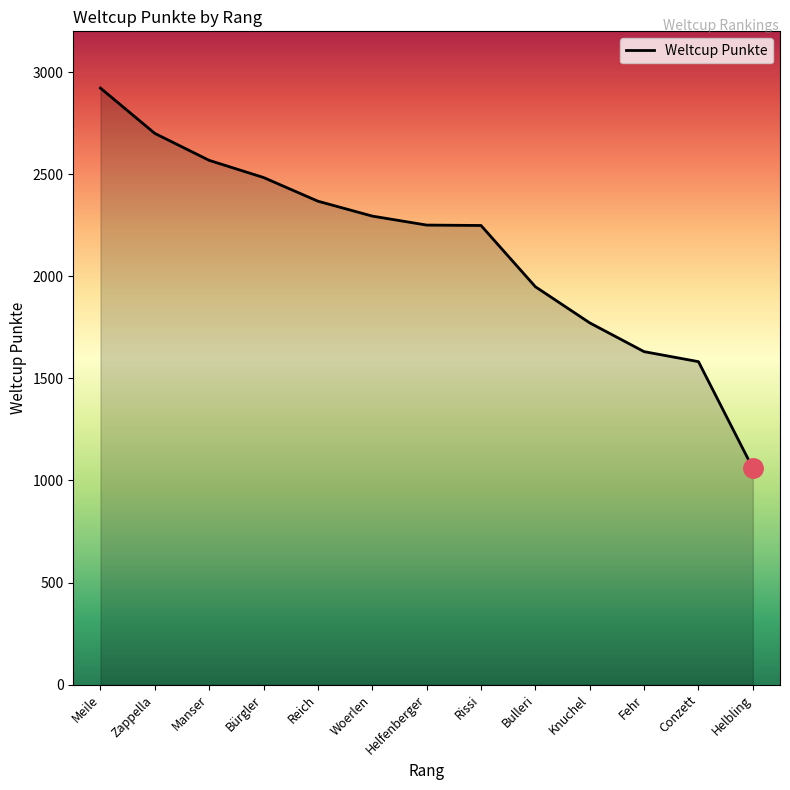

Which category has the lowest value across all series?

Helbling